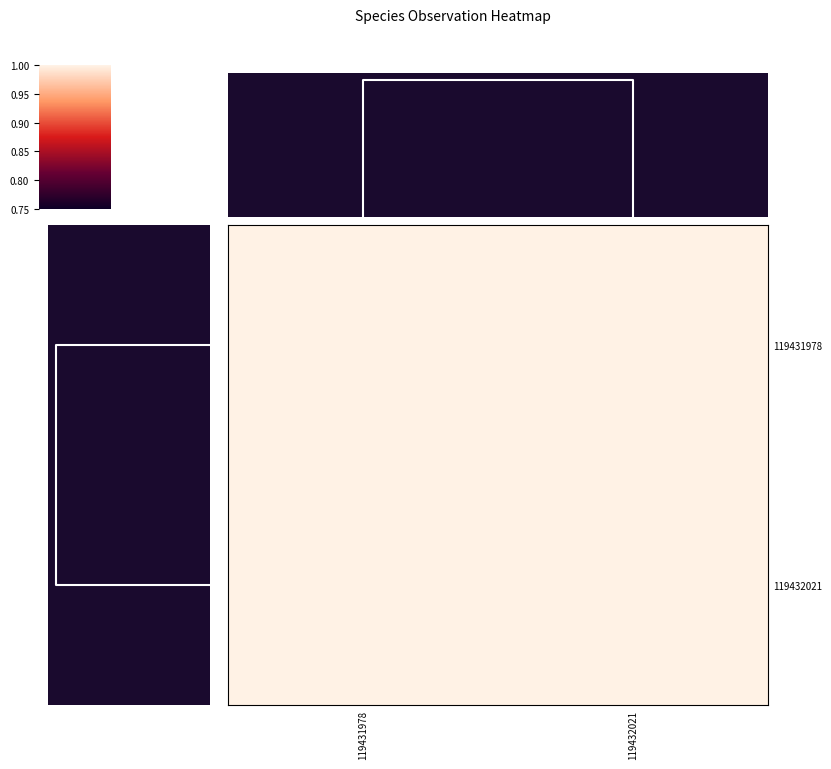

Reading left to right, what are all the values shown in this chart?

119431978: 119431978=1.0	119432021=1.0
119432021: 119431978=1.0	119432021=1.0